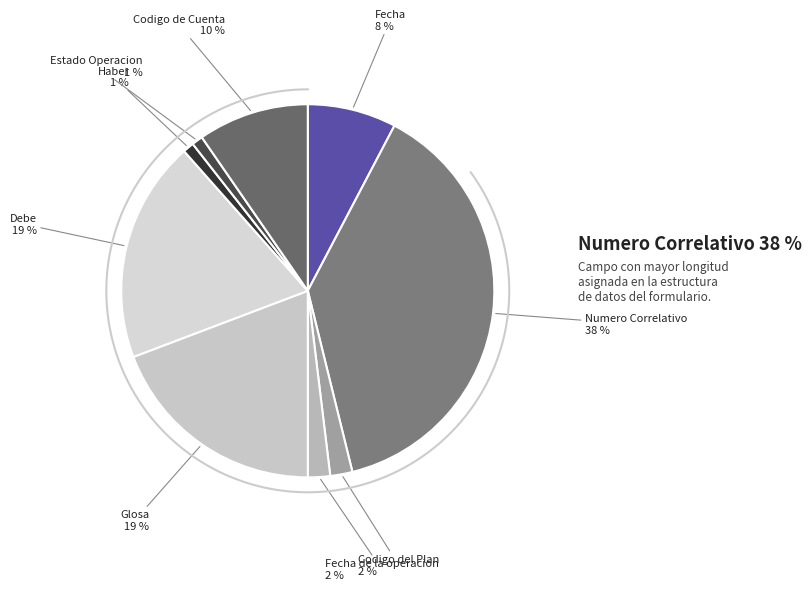

The Estado Operacion slice represents 11% of the pie. True or false?

False